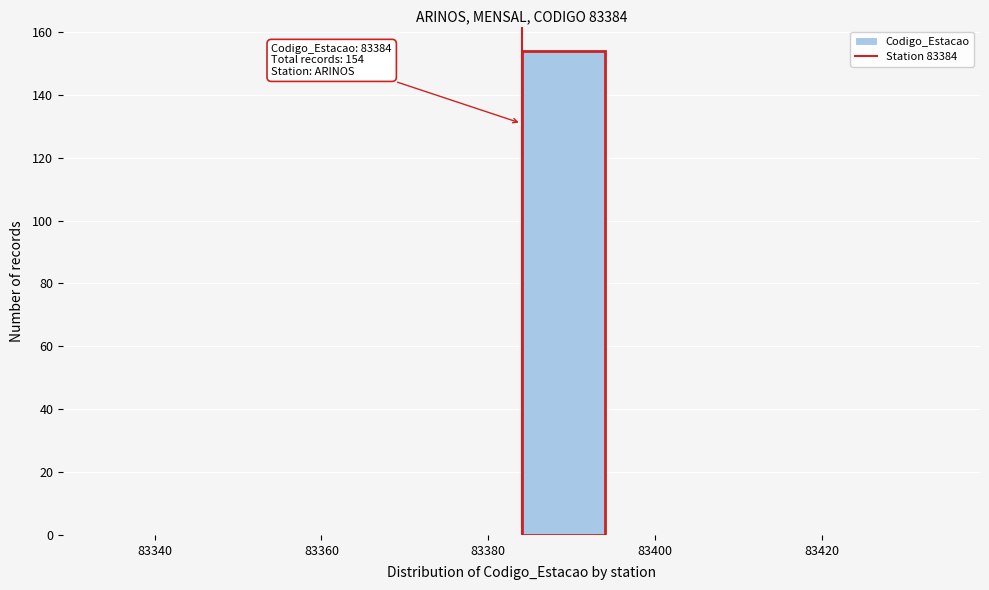

Over which range of the x-axis is the bar tallest?

83384 to 83394